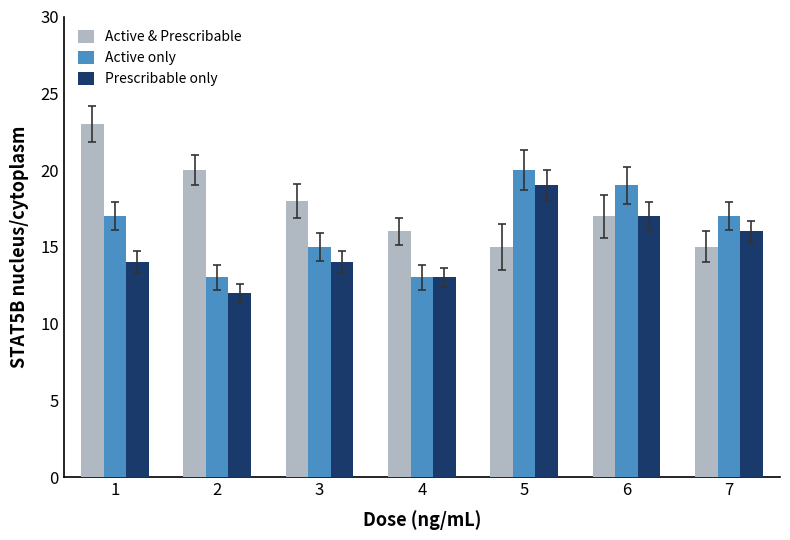

What is the value of the Prescribable only bar at the 3rd from the left?

14